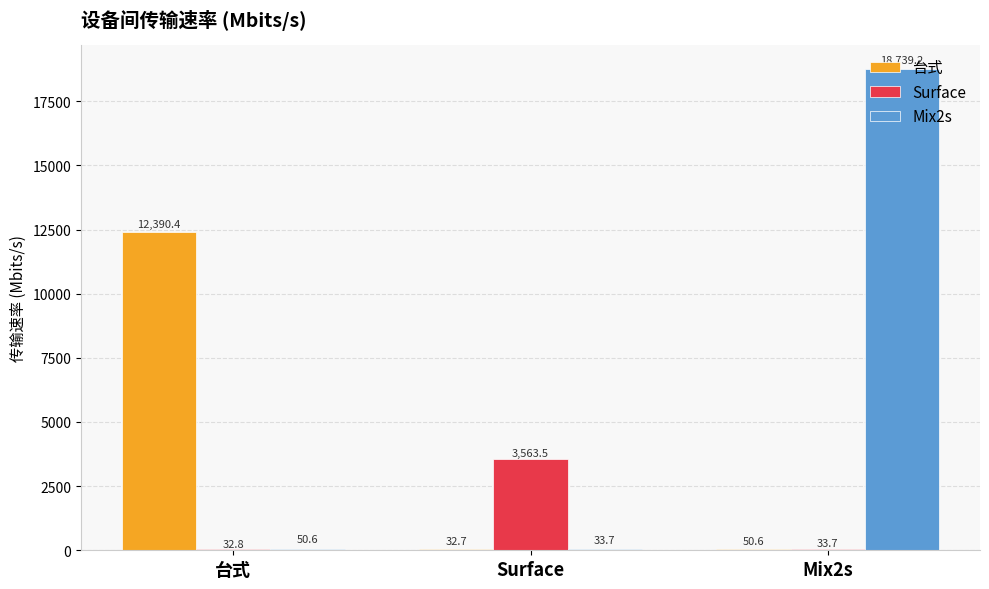

Where is Surface nearest to the value 1798?

Mix2s